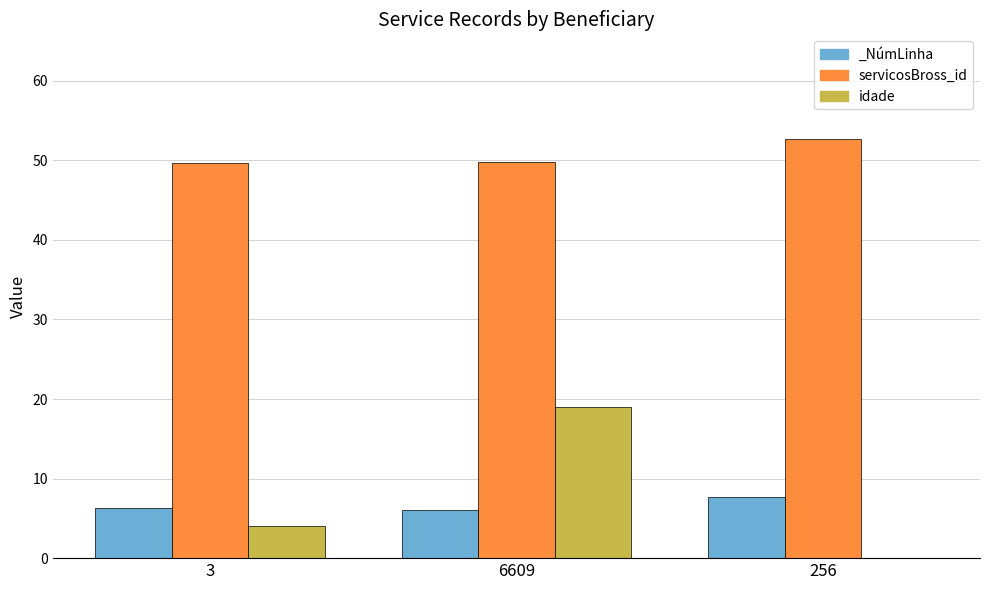

How many categories are shown in the chart?

3